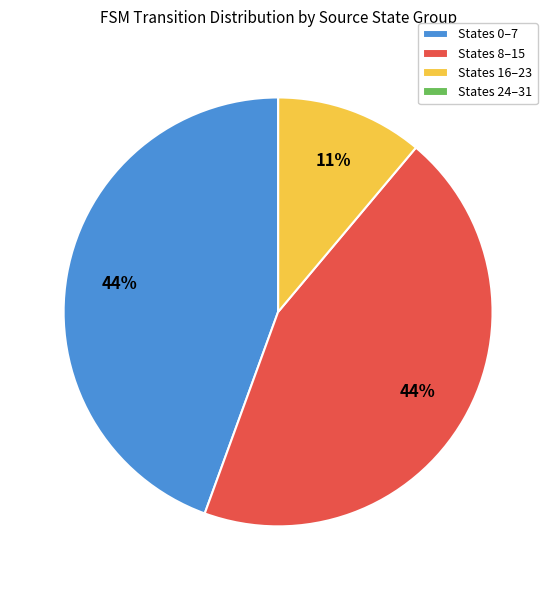

The States 0–7 slice represents 33% of the pie. True or false?

False